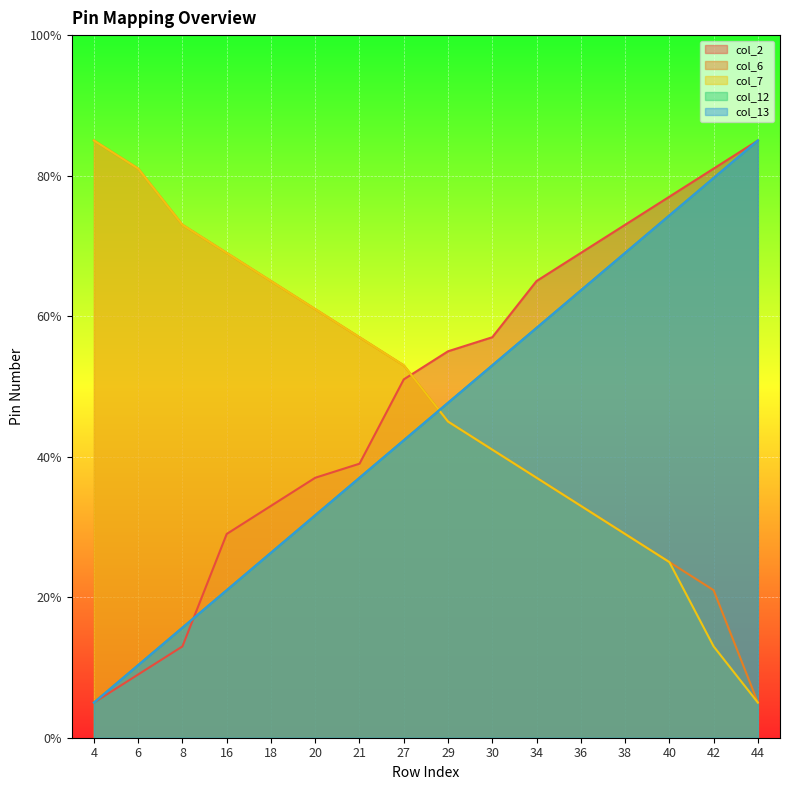

Reading left to right, extract all data points from this chart.

col_2: 4=5.0	6=9.0	8=13.0	16=29.0	18=33.0	20=37.0	21=39.0	27=51.0	29=55.0	30=57.0	34=65.0	36=69.0	38=73.0	40=77.0	42=81.0	44=85.0
col_6: 4=85.0	6=81.0	8=73.0	16=69.0	18=65.0	20=61.0	21=57.0	27=53.0	29=45.0	30=41.0	34=37.0	36=33.0	38=29.0	40=25.0	42=21.0	44=5.0
col_7: 4=85.0	6=81.0	8=73.0	16=69.0	18=65.0	20=61.0	21=57.0	27=53.0	29=45.0	30=41.0	34=37.0	36=33.0	38=29.0	40=25.0	42=13.0	44=5.0
col_12: 4=5.0	6=10.3	8=15.7	16=21.0	18=26.3	20=31.7	21=37.0	27=42.3	29=47.7	30=53.0	34=58.3	36=63.7	38=69.0	40=74.3	42=79.7	44=85.0
col_13: 4=5.0	6=10.3	8=15.7	16=21.0	18=26.3	20=31.7	21=37.0	27=42.3	29=47.7	30=53.0	34=58.3	36=63.7	38=69.0	40=74.3	42=79.7	44=85.0